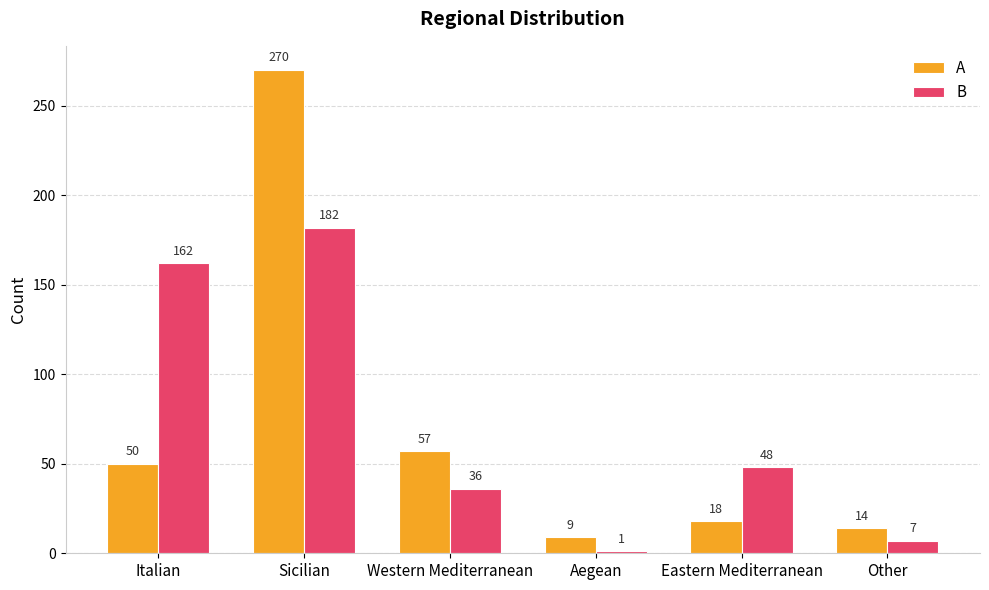

True or false: B has a value of 36 at Western Mediterranean.

True